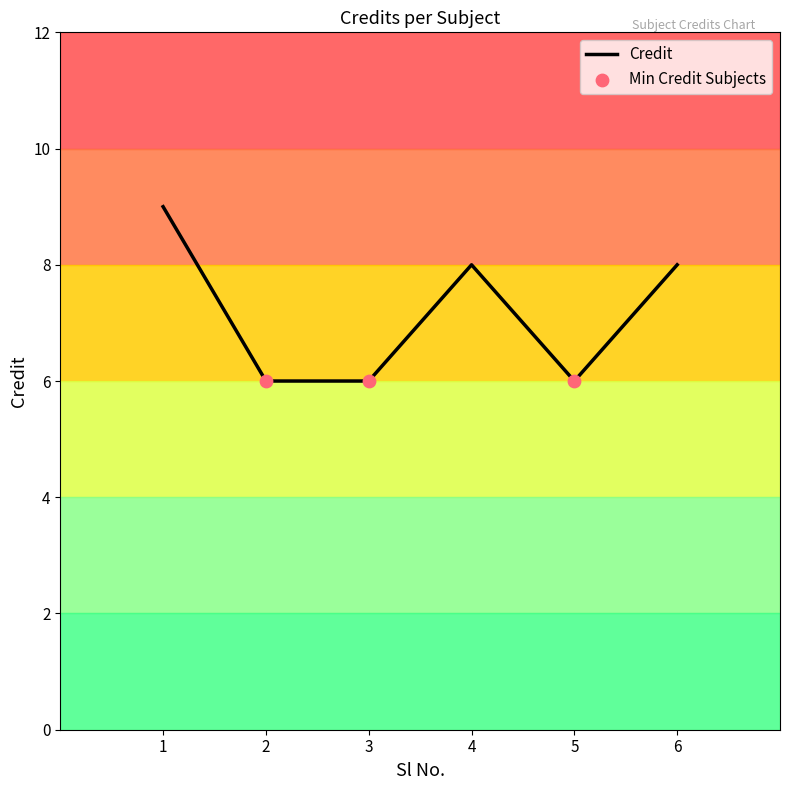

What is the change in value from 3 to 6?

+2